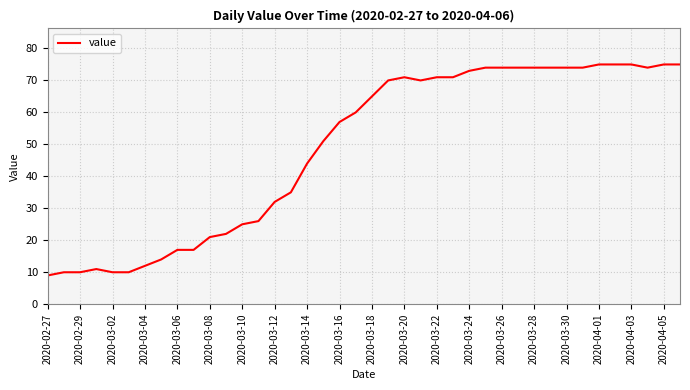

What is the greatest value displayed?

75